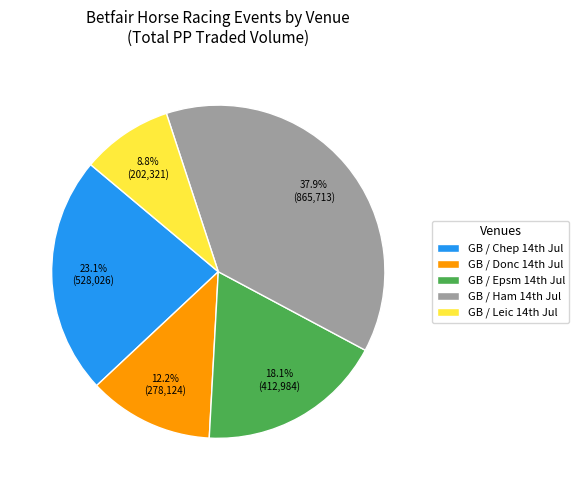

Rank the categories by value from highest to lowest.

GB / Ham 14th Jul, GB / Chep 14th Jul, GB / Epsm 14th Jul, GB / Donc 14th Jul, GB / Leic 14th Jul